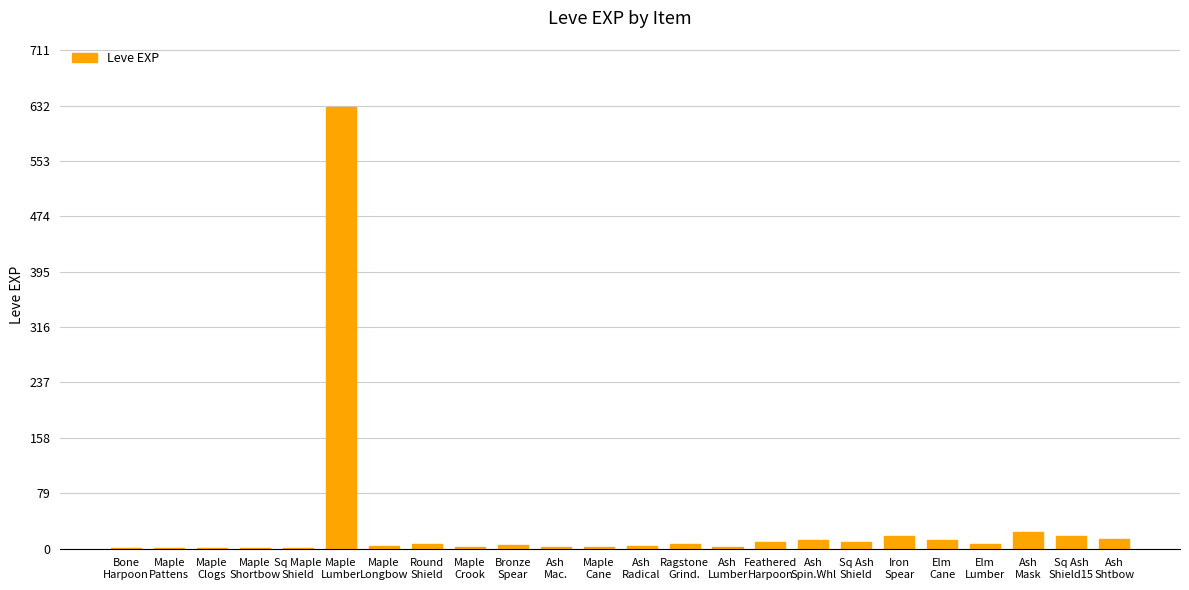

Where does the data first go above 6?

Maple
Lumber